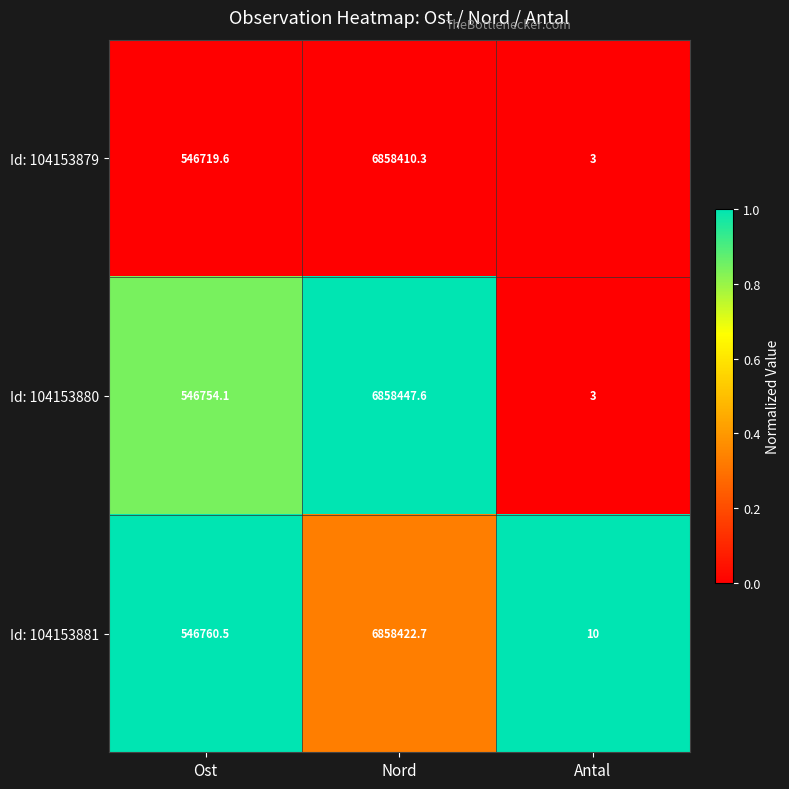

Rank the series by their average value, from lowest to highest.

Id: 104153879, Id: 104153881, Id: 104153880